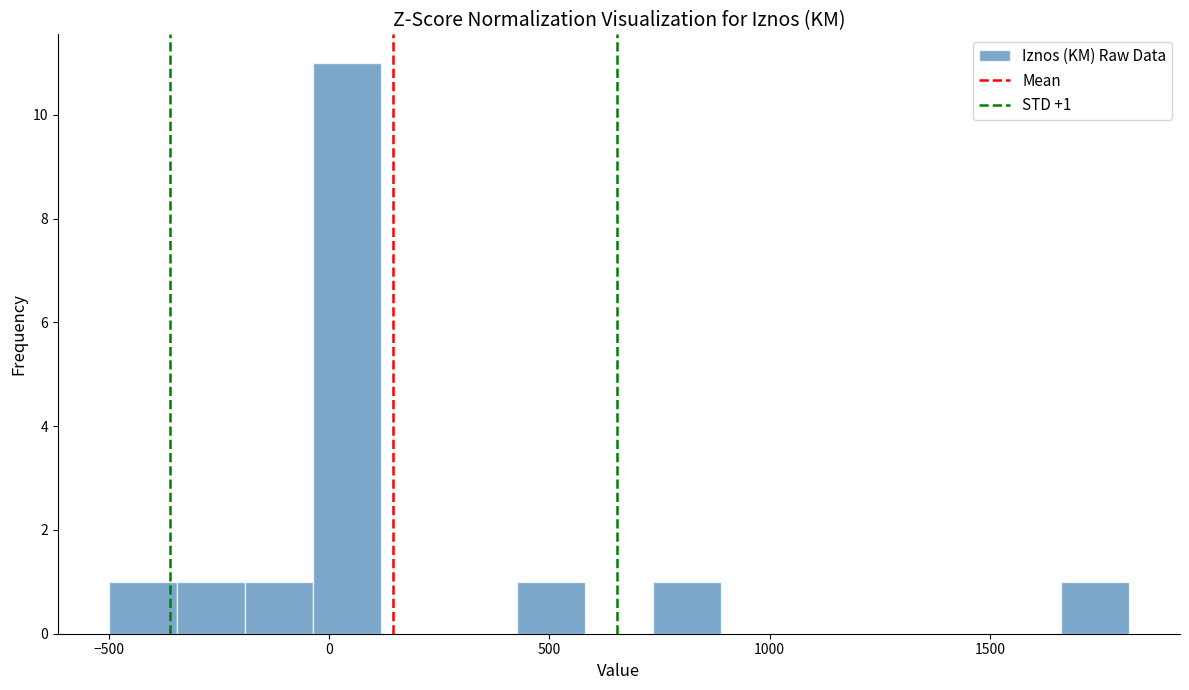

Around what value on the x-axis is the tallest bar? Give the approximate position of its centre, as read against the axis.

50